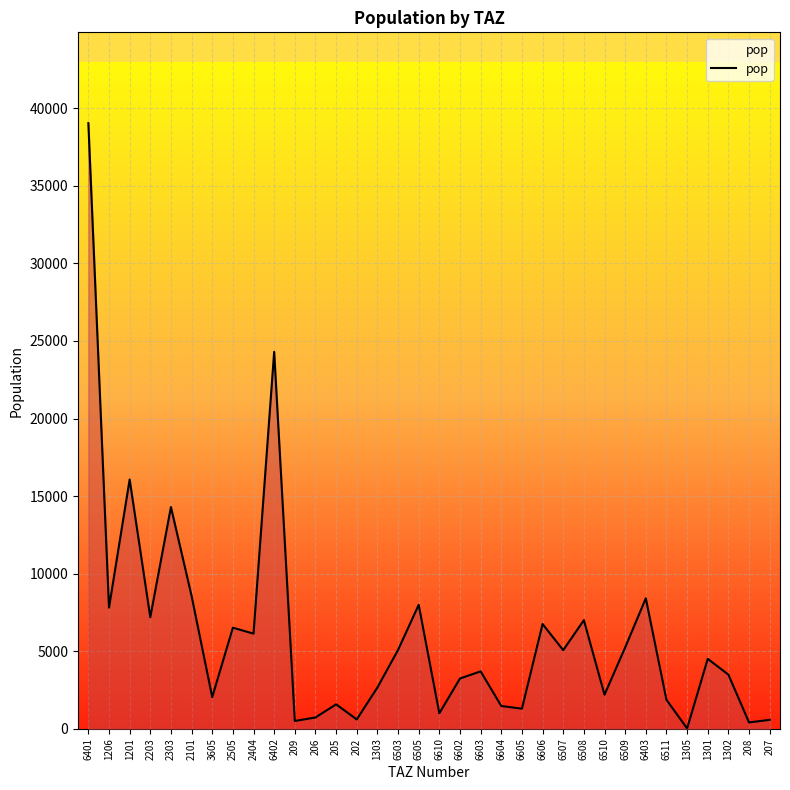

What is the sum of the values at 6610 and 6606?

7748.1